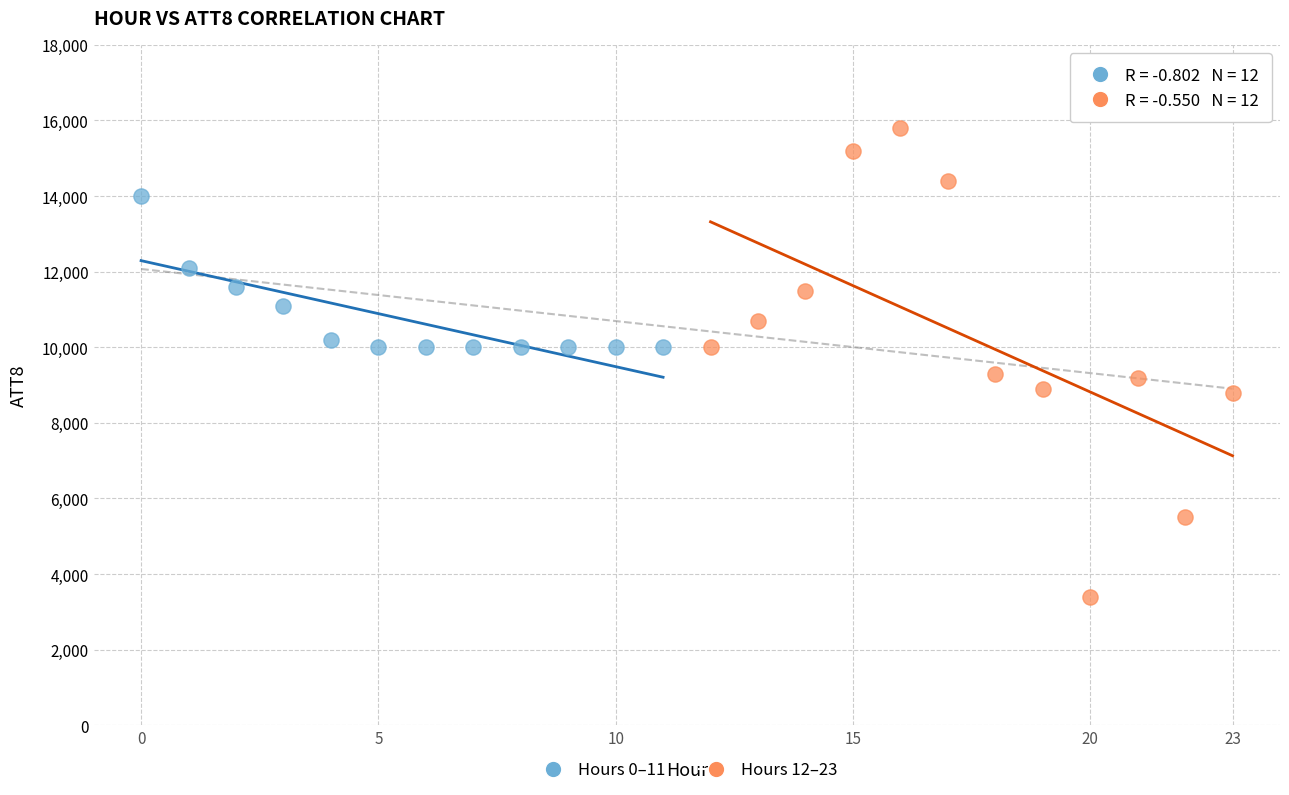

Which series reaches the maximum Y coordinate?

Hours 12–23